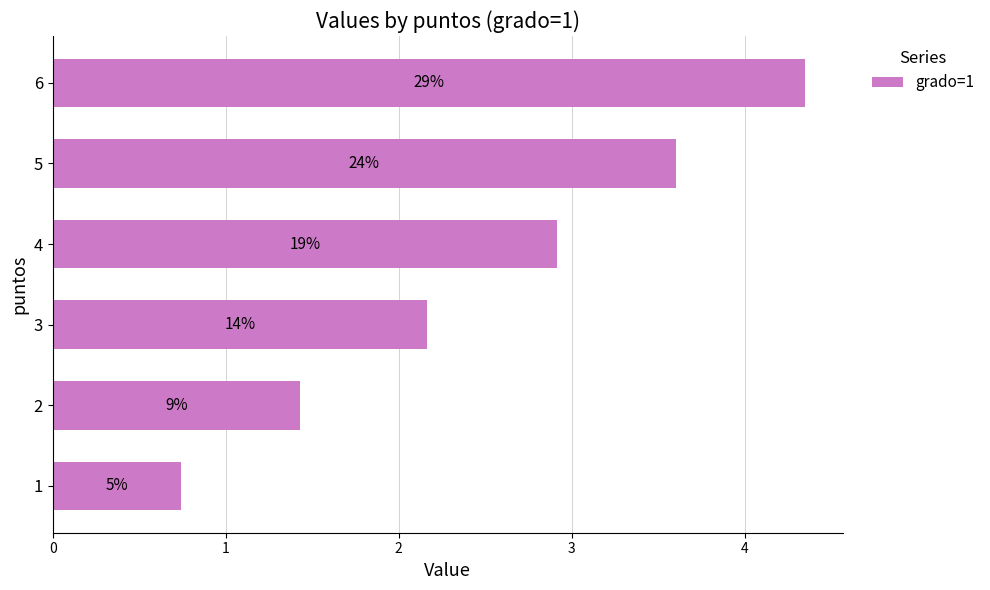

How many bars are there in total?

6